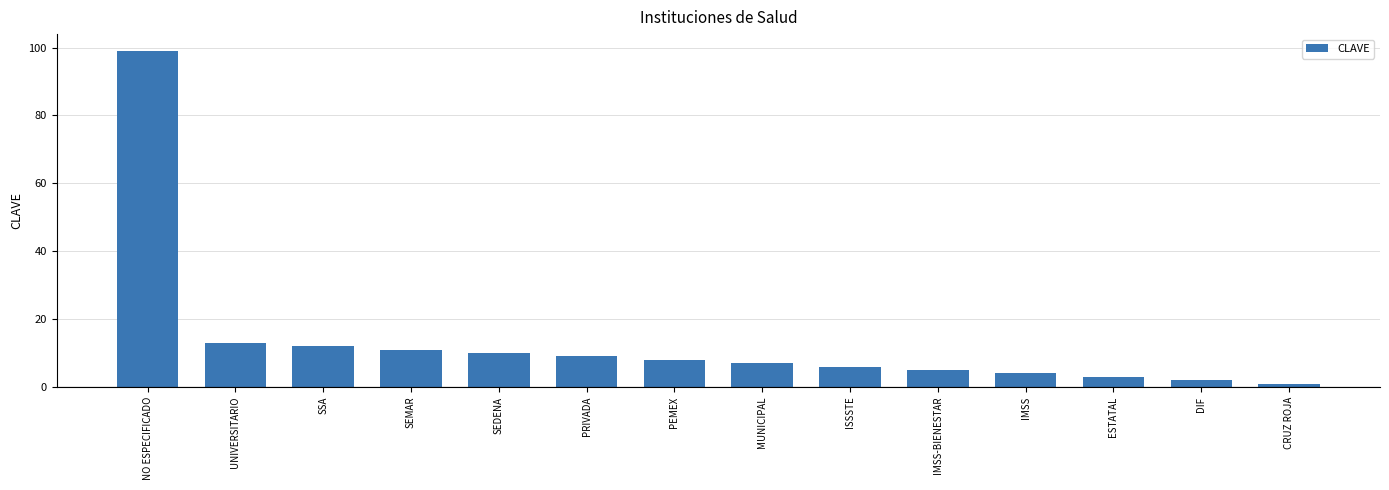

What is the maximum value shown in the chart?

99